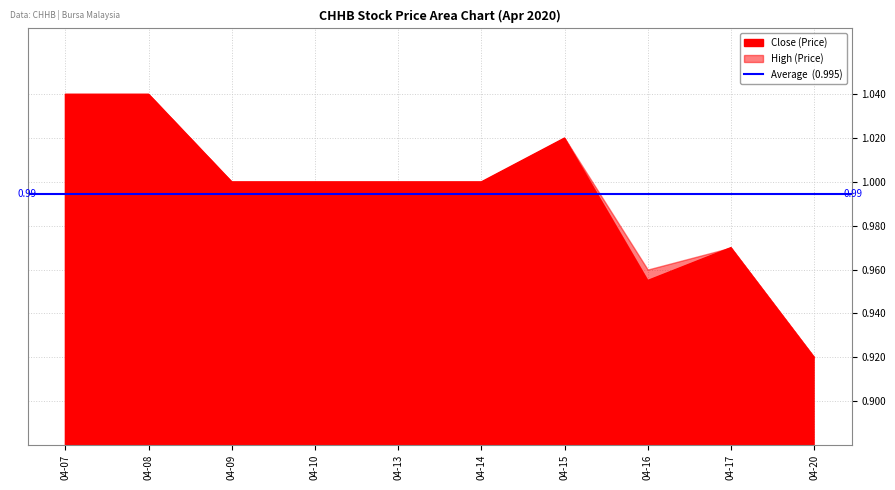

How many open values are between 0 and 1?

7